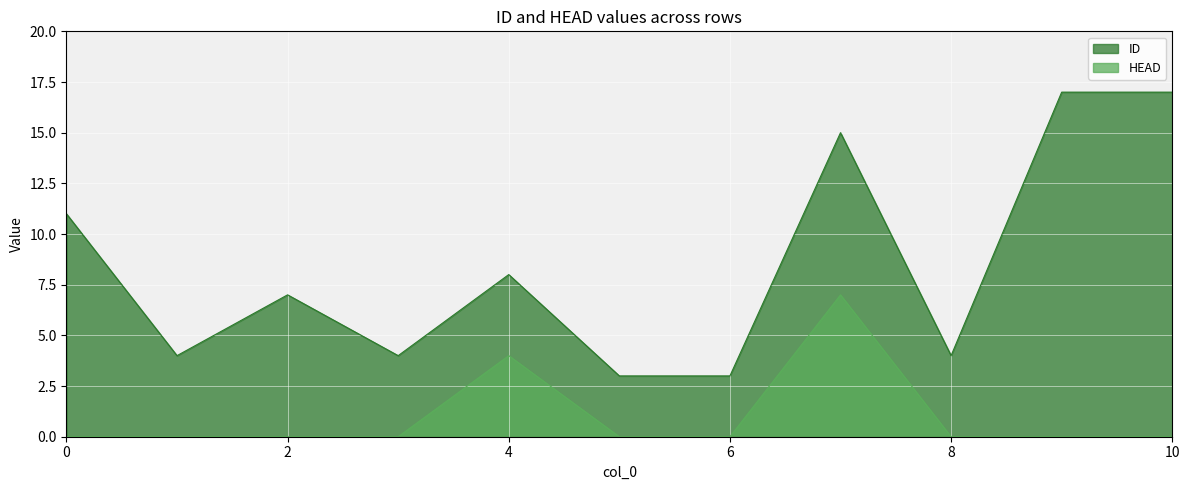

How many categories are shown in the chart?

11